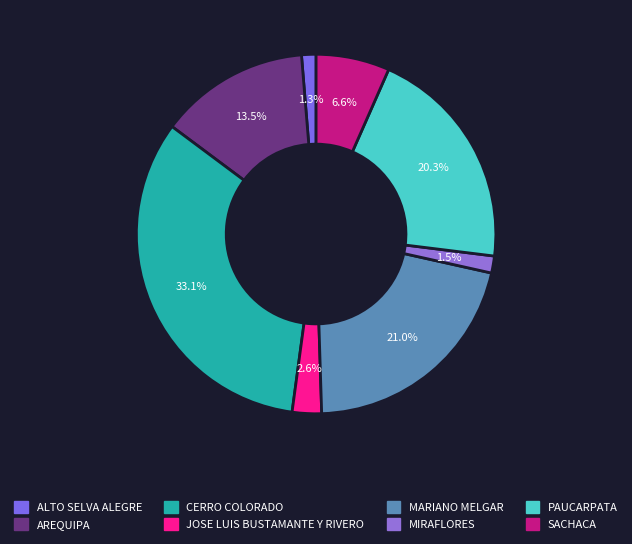

Is the sum of SACHACA and CERRO COLORADO greater than half?

No